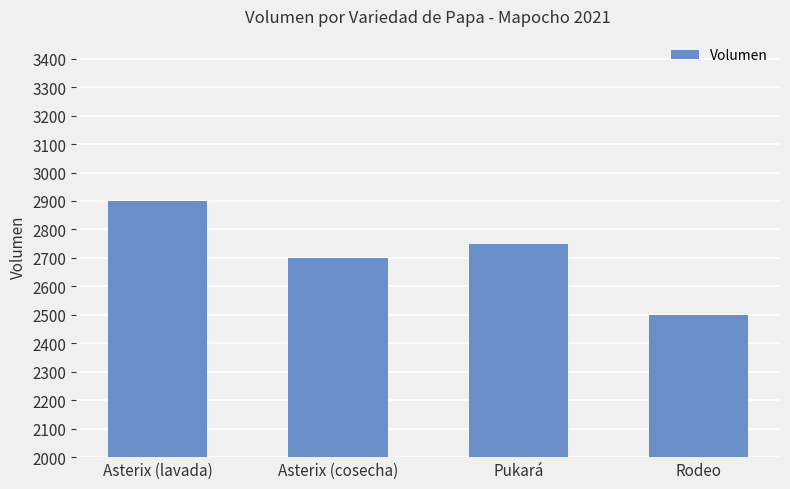

Between Rodeo and Asterix (cosecha), which is larger?

Asterix (cosecha)